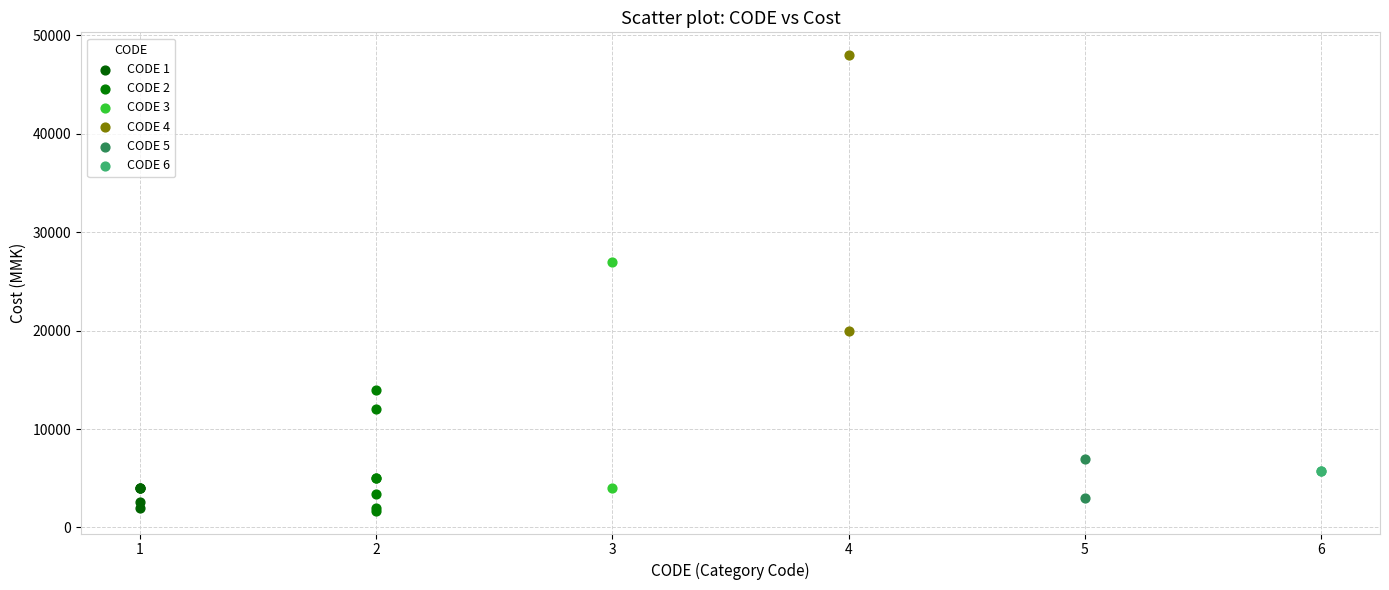

Which series contains the highest Y value?

CODE 4